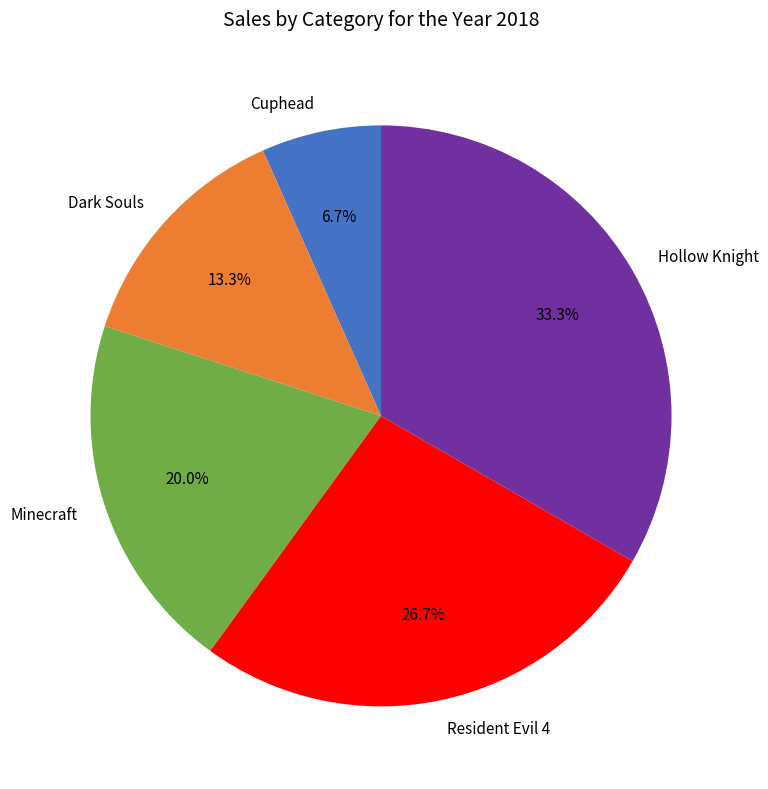

Which has a higher value, Hollow Knight or Minecraft?

Hollow Knight